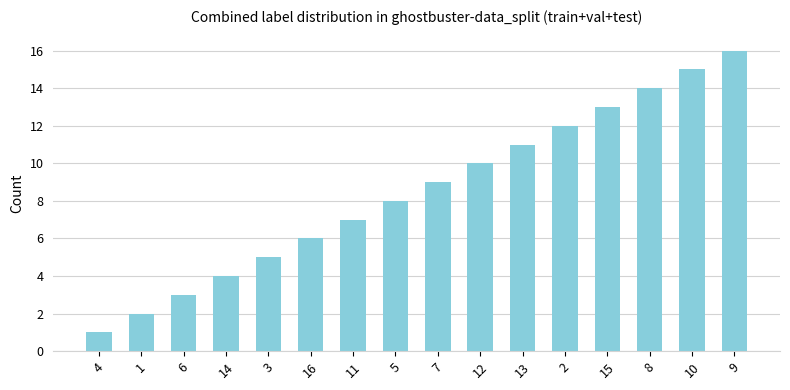

What is the value of the 3rd bar from the left?

3